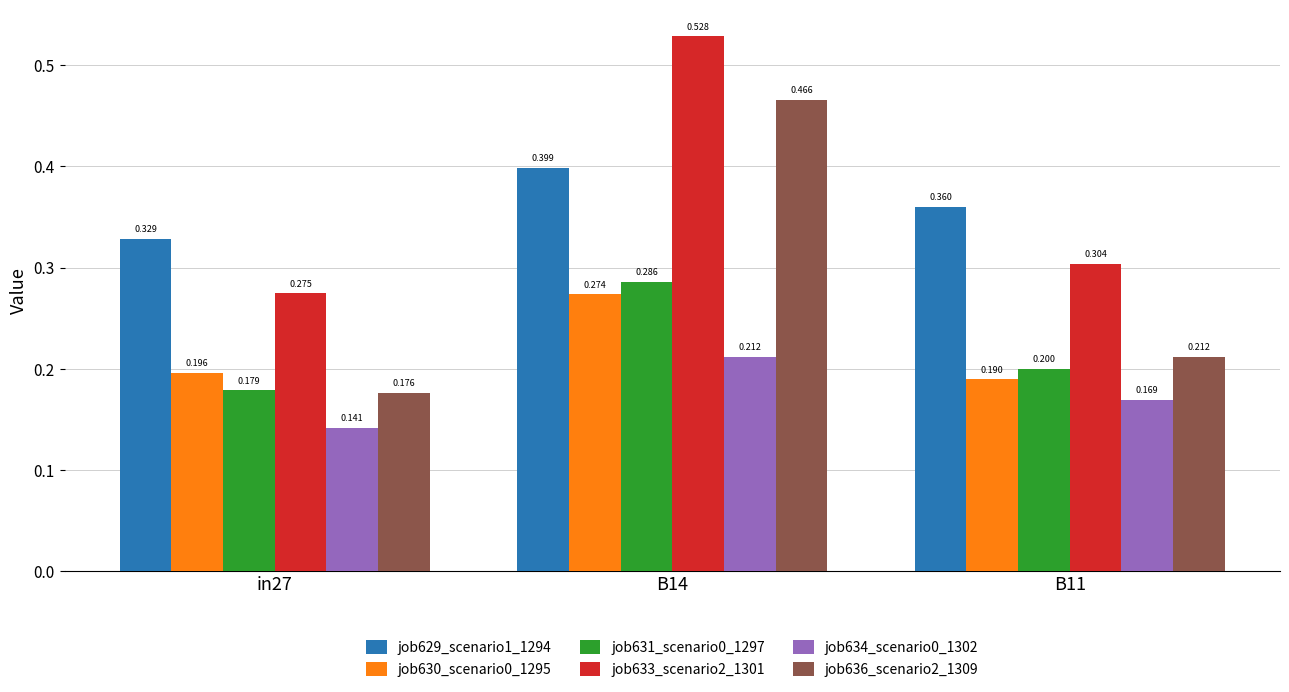

How many job633_scenario2_1301 values are between 0 and 1?

3